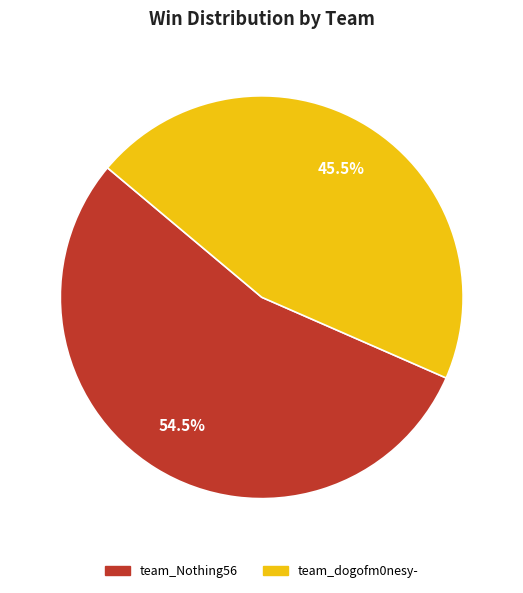

Rank the categories by value from lowest to highest.

team_dogofm0nesy-, team_Nothing56